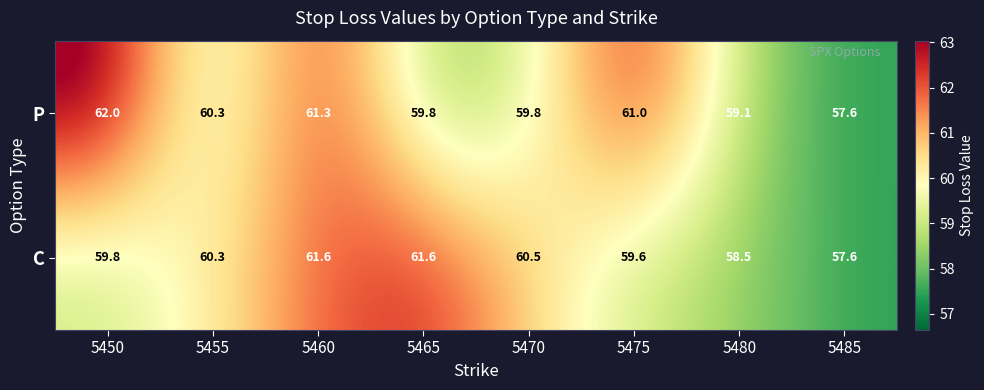

What is the approximate value of C at 5450?

59.8